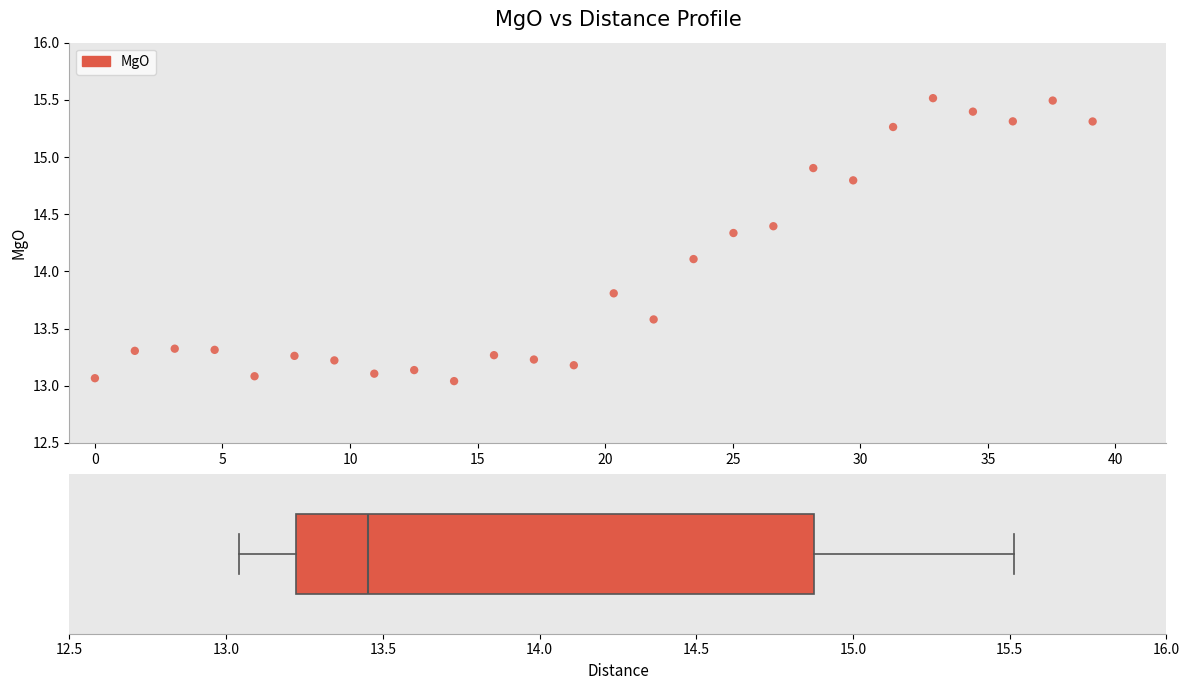

What Y value in the scatter plot is closest to 14?

14.1